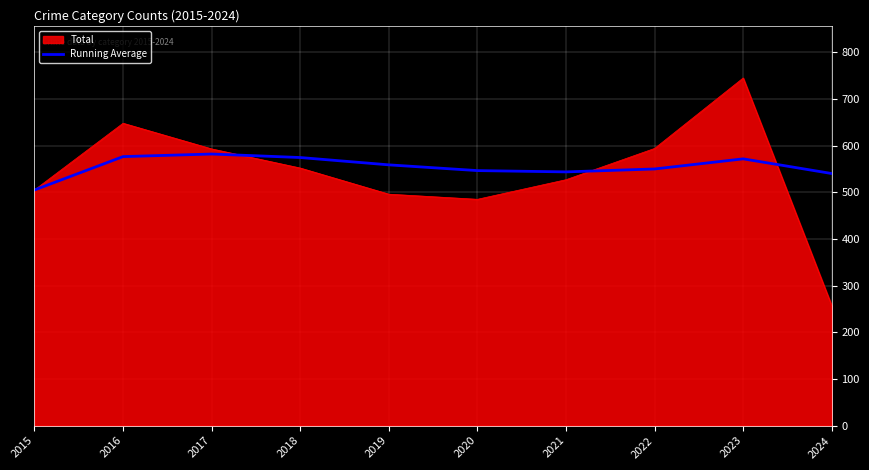

What is the approximate value of Running Average at 2016?

576.5